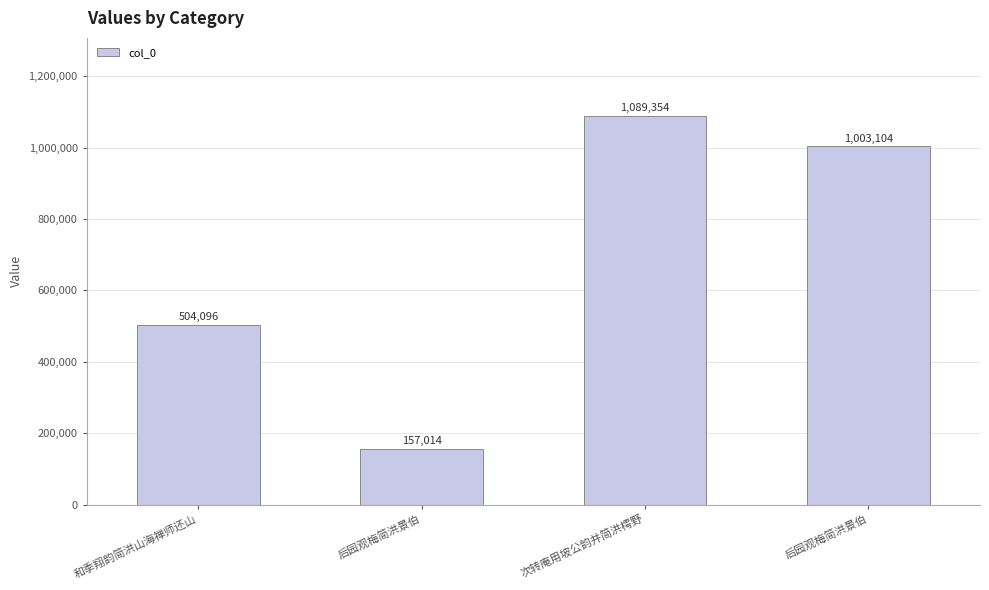

Which category has the lowest value across all series?

后园观梅简洪景伯